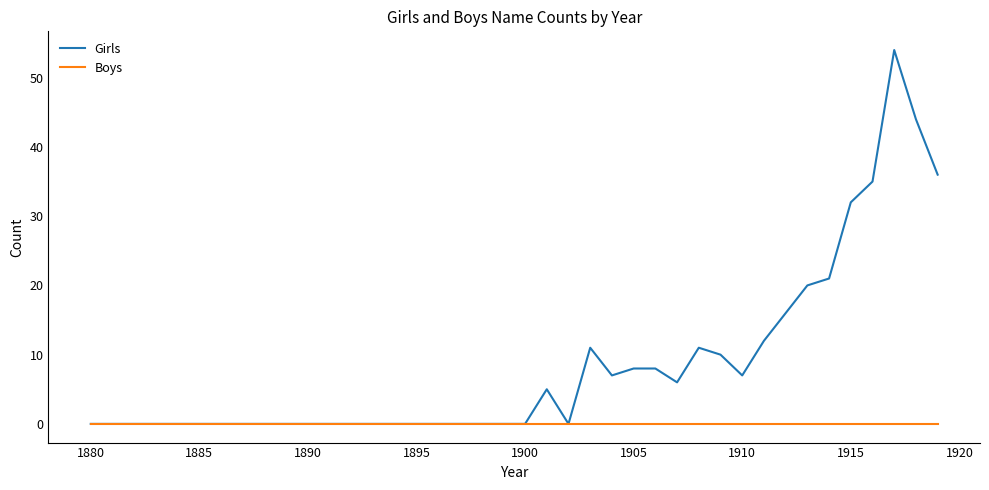

What is the maximum value for Girls?

54